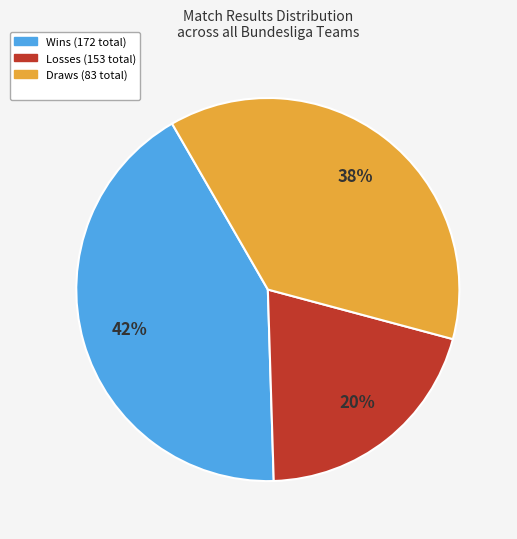

Does any single category account for the majority?

No